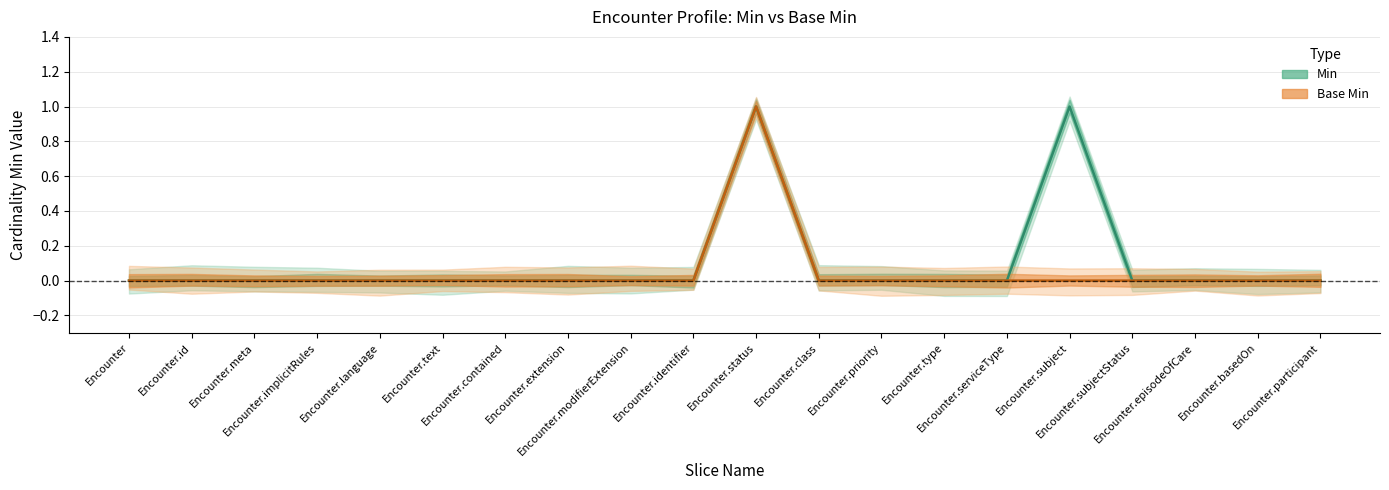

Reading left to right, transcribe all the data shown in this chart.

Min: 0	0	0	0	0	0	0	0	0	0	1	0	0	0	0	1	0	0	0	0
Base Min: 0	0	0	0	0	0	0	0	0	0	1	0	0	0	0	0	0	0	0	0